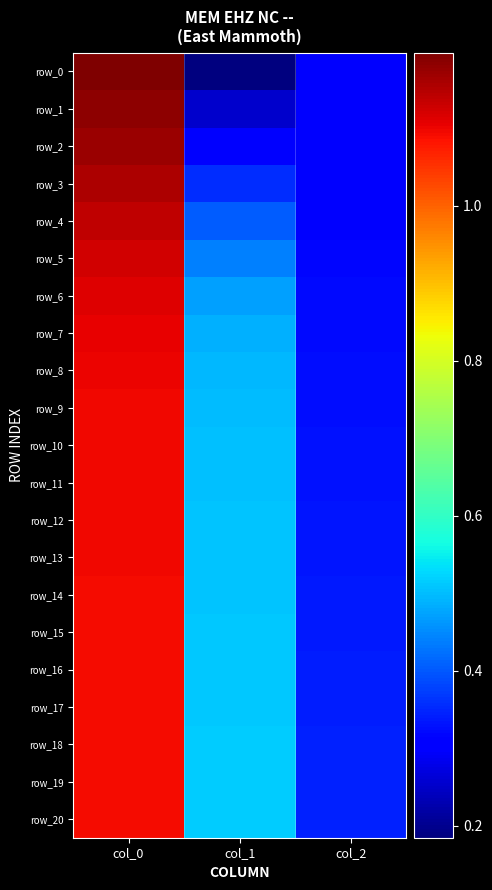

How many categories are shown in the chart?

3